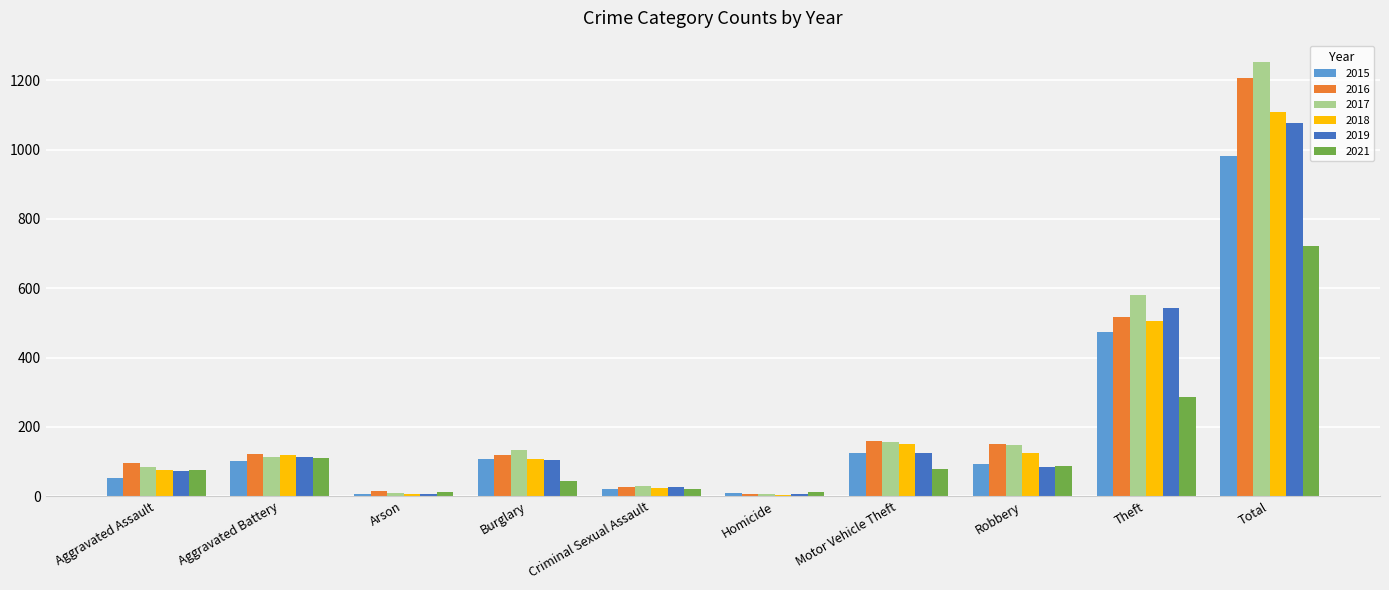

What are all the series names shown in the legend?

2015, 2016, 2017, 2018, 2019, 2021